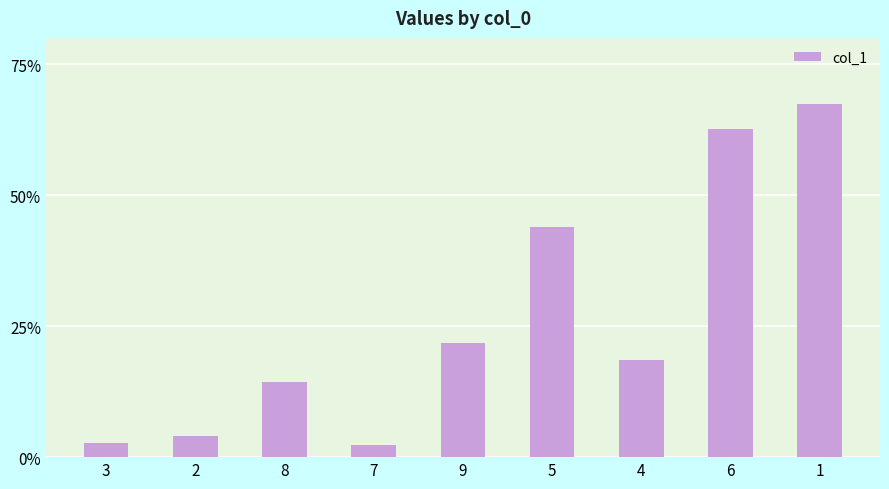

How many bars are there in total?

9